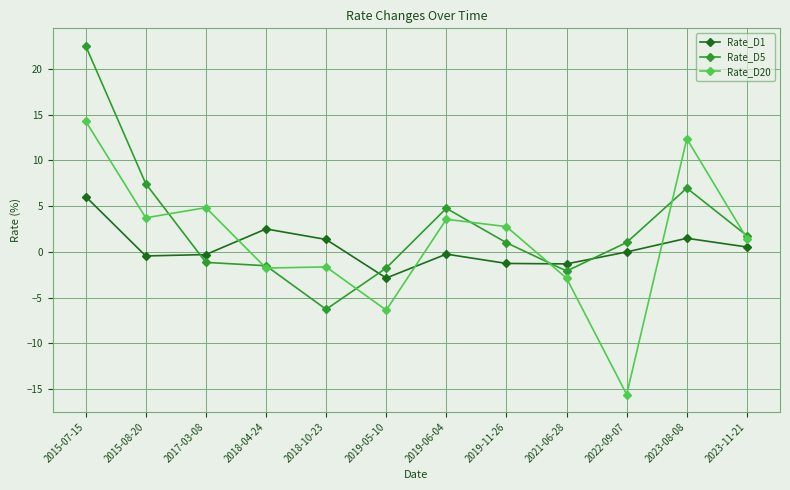

Rank the series by their maximum value, from highest to lowest.

Rate_D5, Rate_D20, Rate_D1